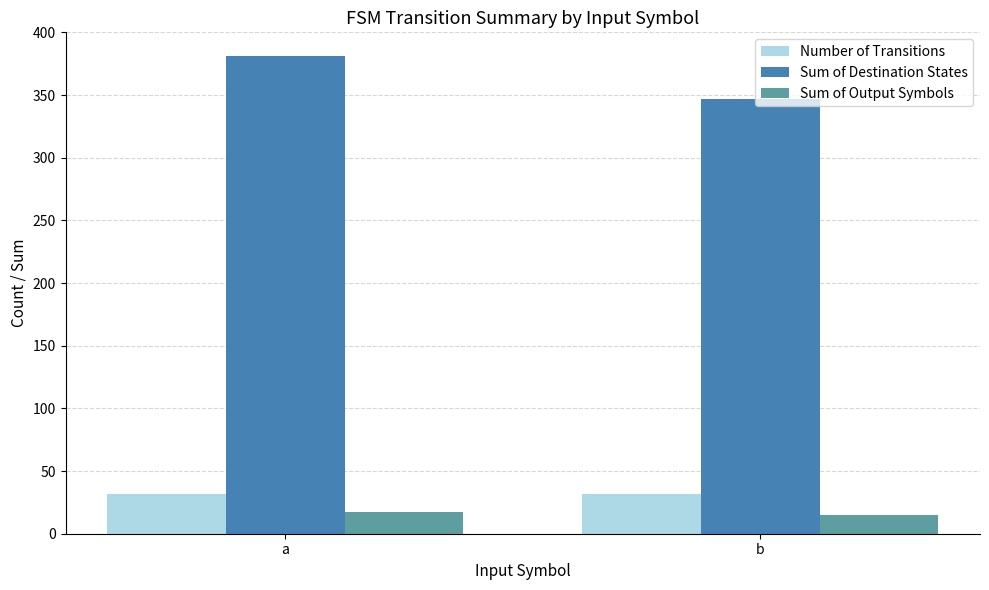

What is the smallest value displayed?

15